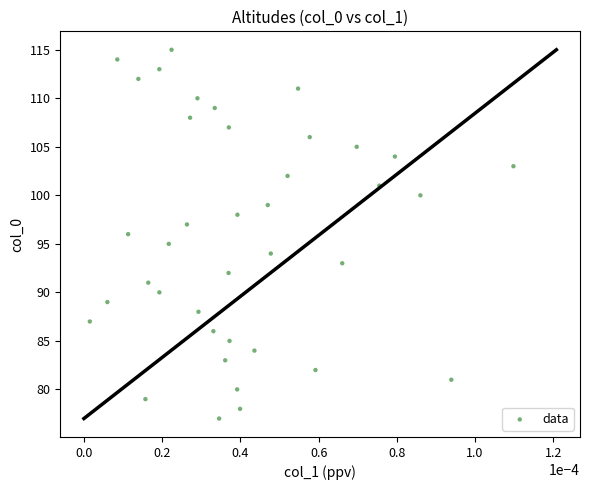

What is the range of Y values (max minus min)?

38